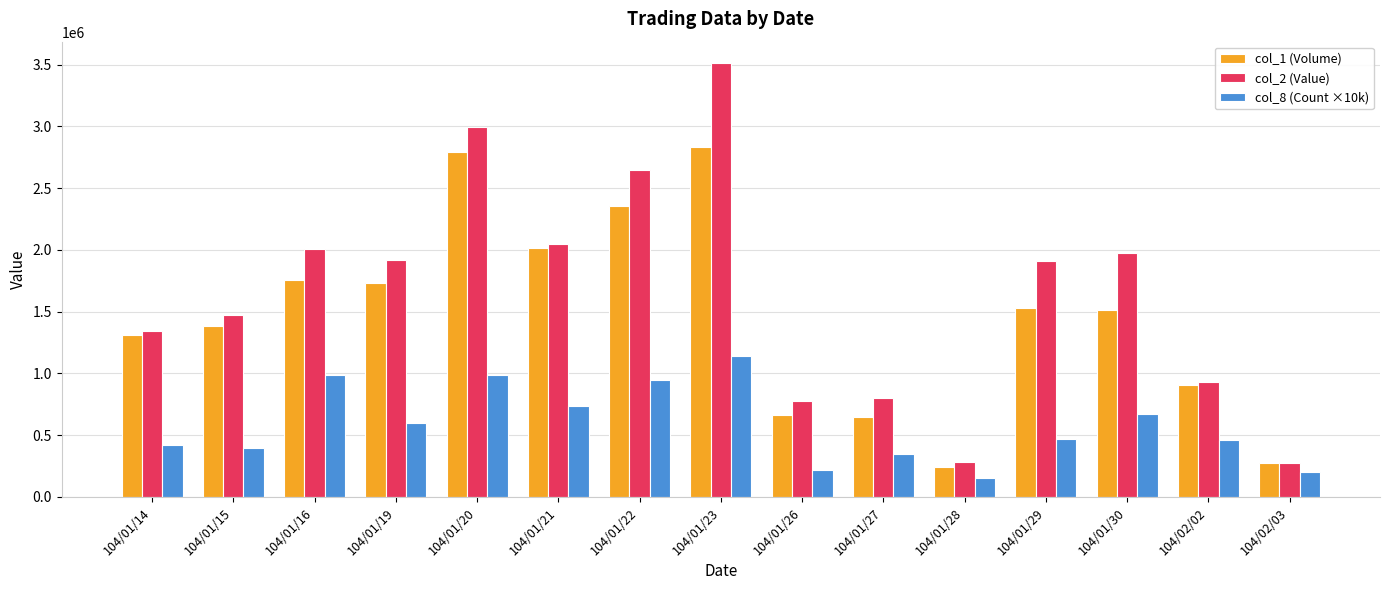

At which category does the chart reach its peak across all series?

104/01/23